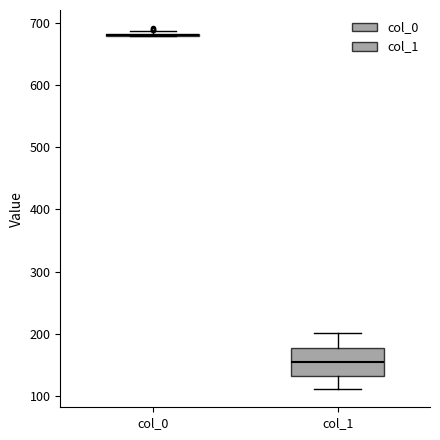

Which box is the tallest, from its lower edge to its upper edge?

col_1